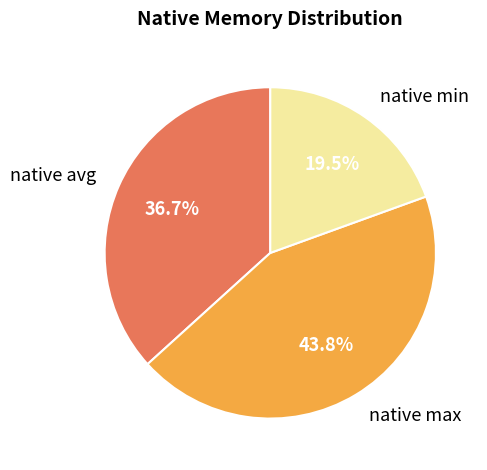

Count the number of slices in the pie.

3